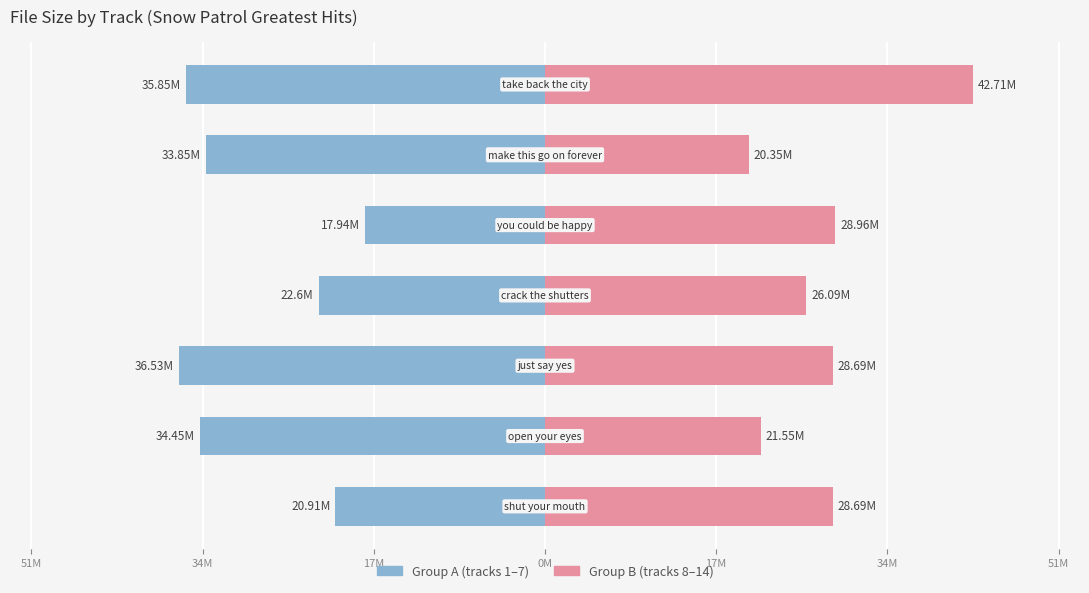

Read the Group A (tracks 1-7) value at 17M.

-36.5